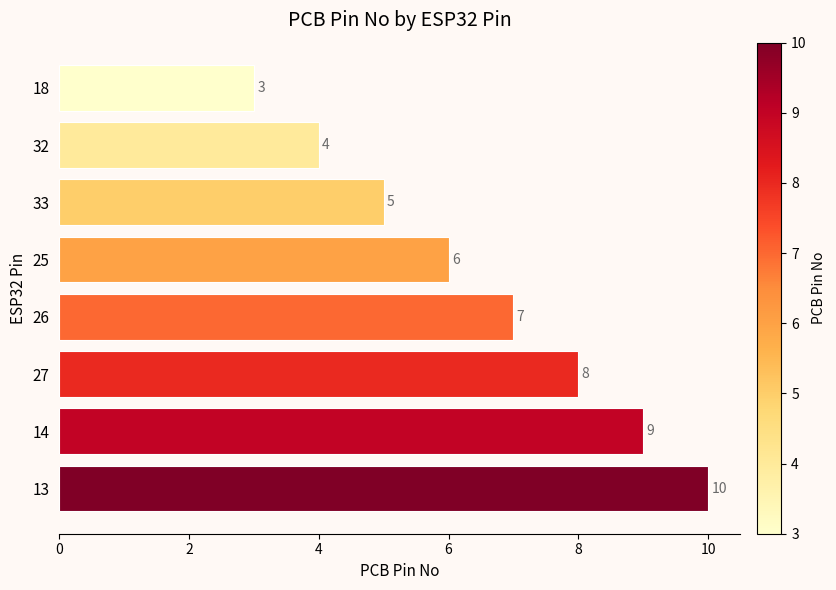

What is the change in value from 25 to 14?

+3